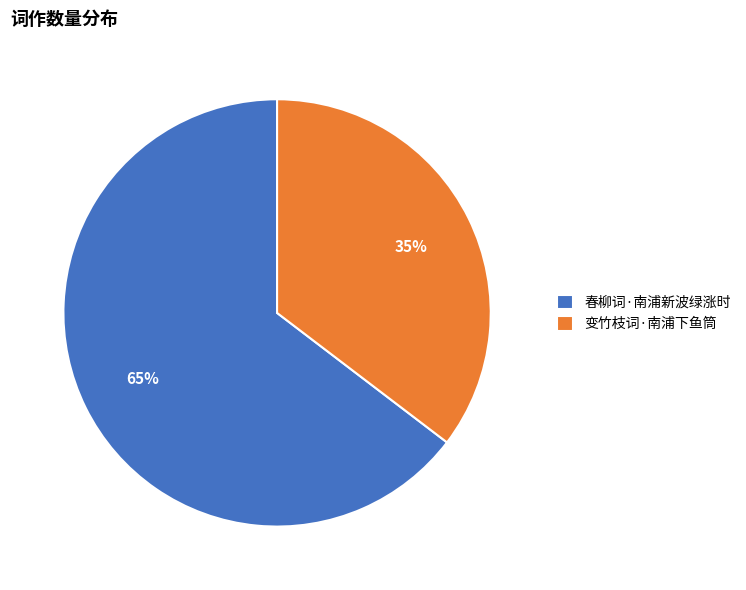

The 春柳词·南浦新波绿涨时 slice represents 76% of the pie. True or false?

False